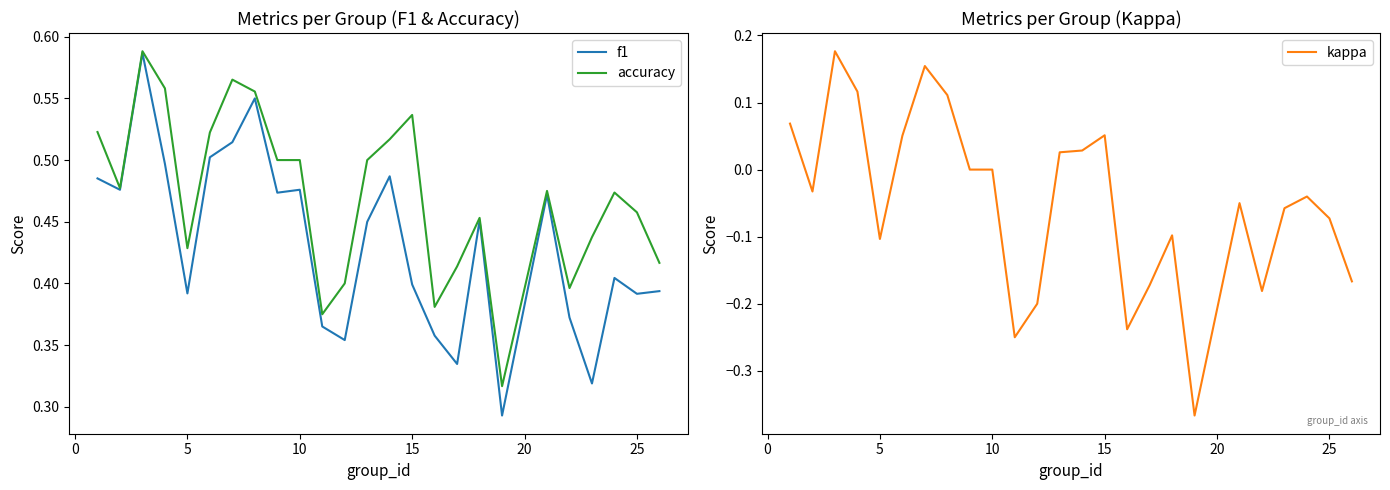

How many categories are shown in the chart?

25